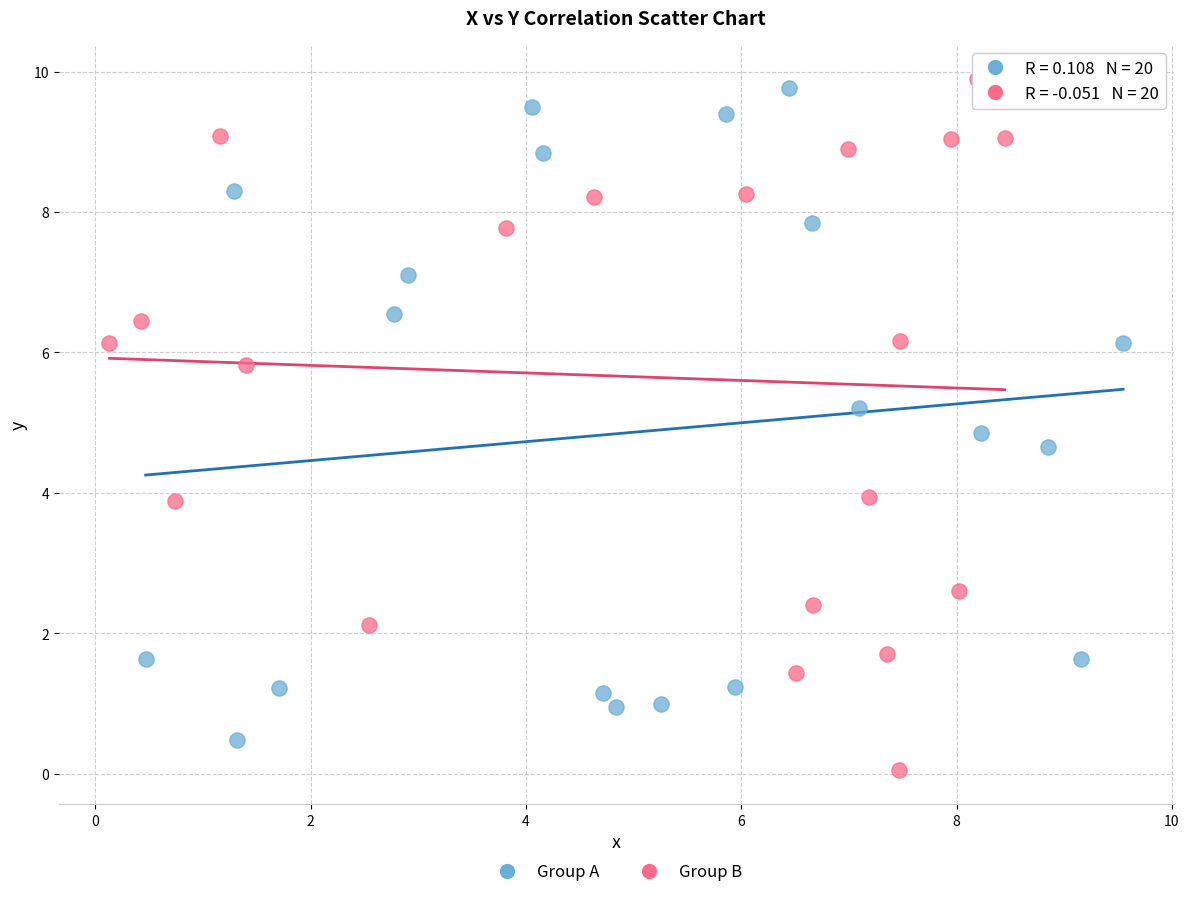

Which series has the widest spread of Y values?

Group B